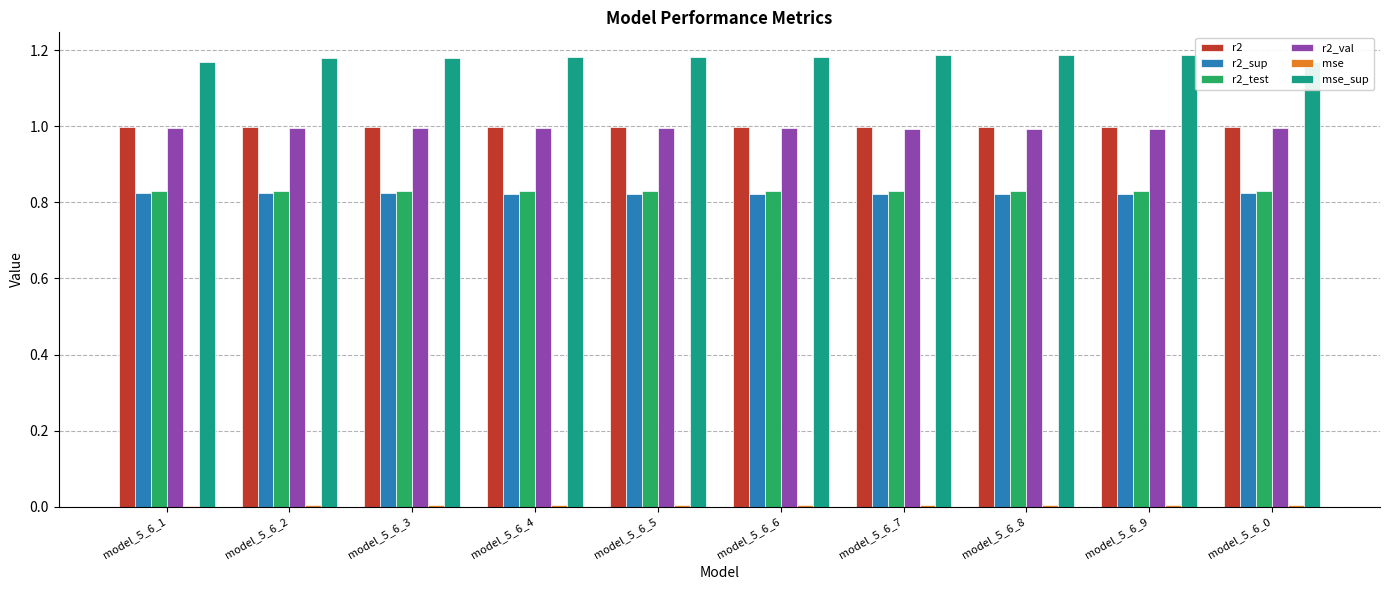

What is the highest value of the r2_val series?

1.0